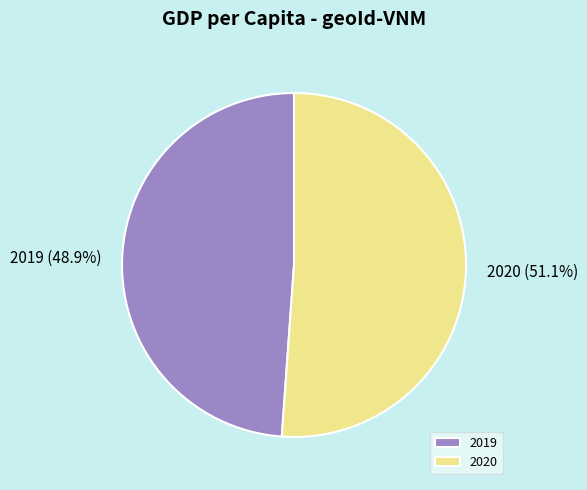

Rank the categories by value from highest to lowest.

2020, 2019